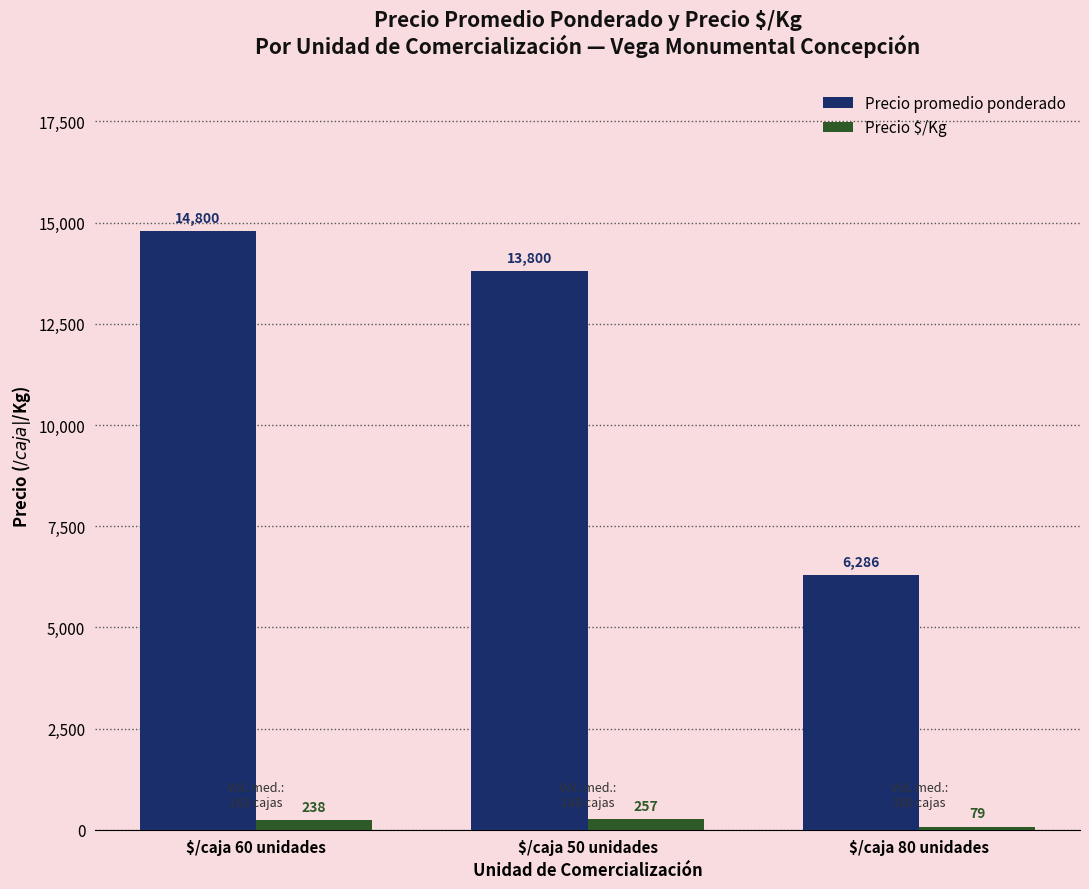

Which series has the largest total across all categories?

Precio promedio ponderado